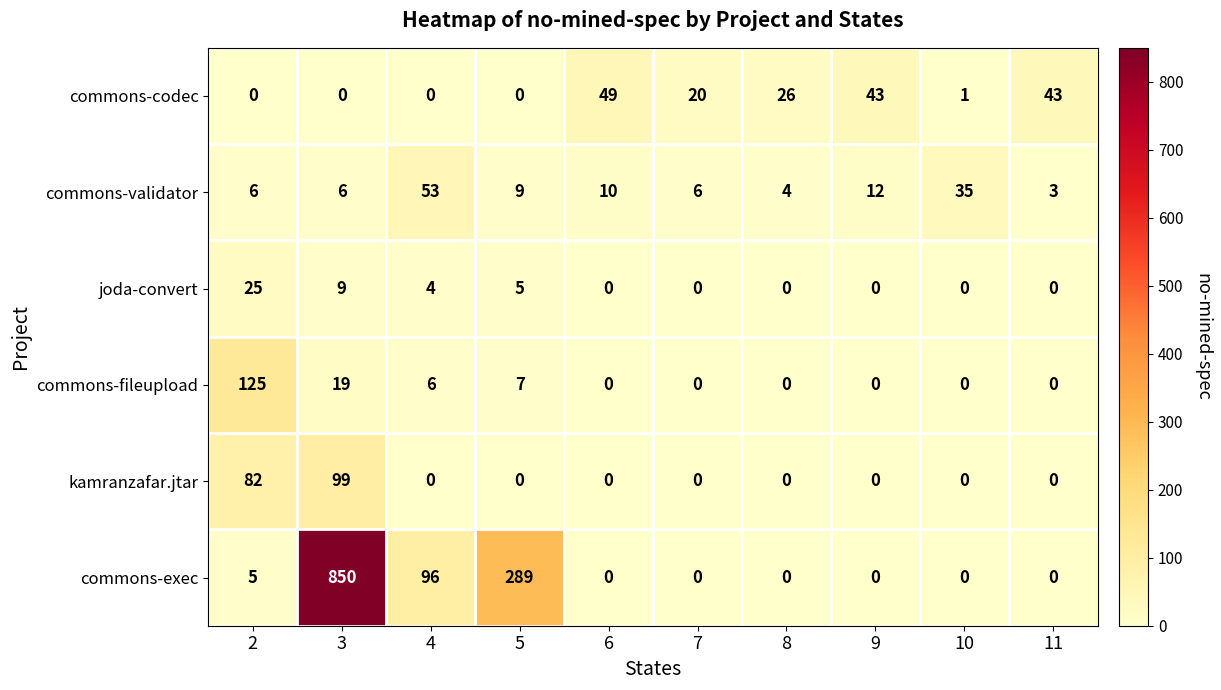

The value of commons-codec at 5 is 0. True or false?

True